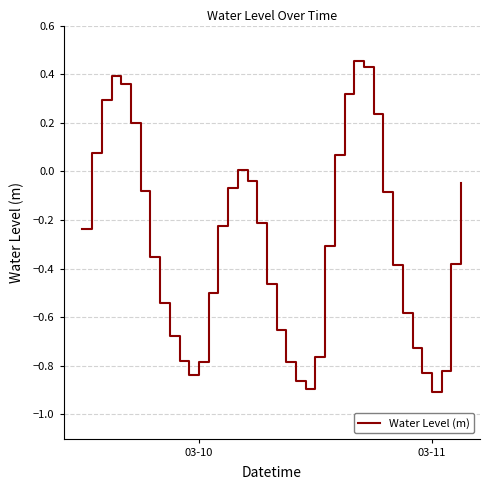

What is the greatest value displayed?

0.5